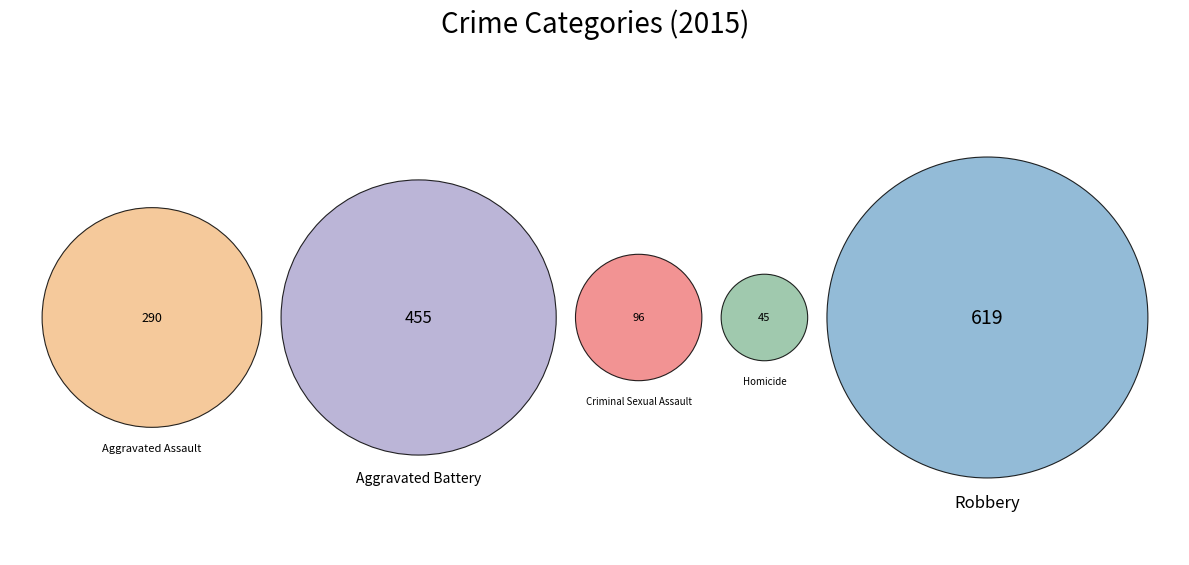

Is it true that Aggravated Battery is 30% of the pie?

True